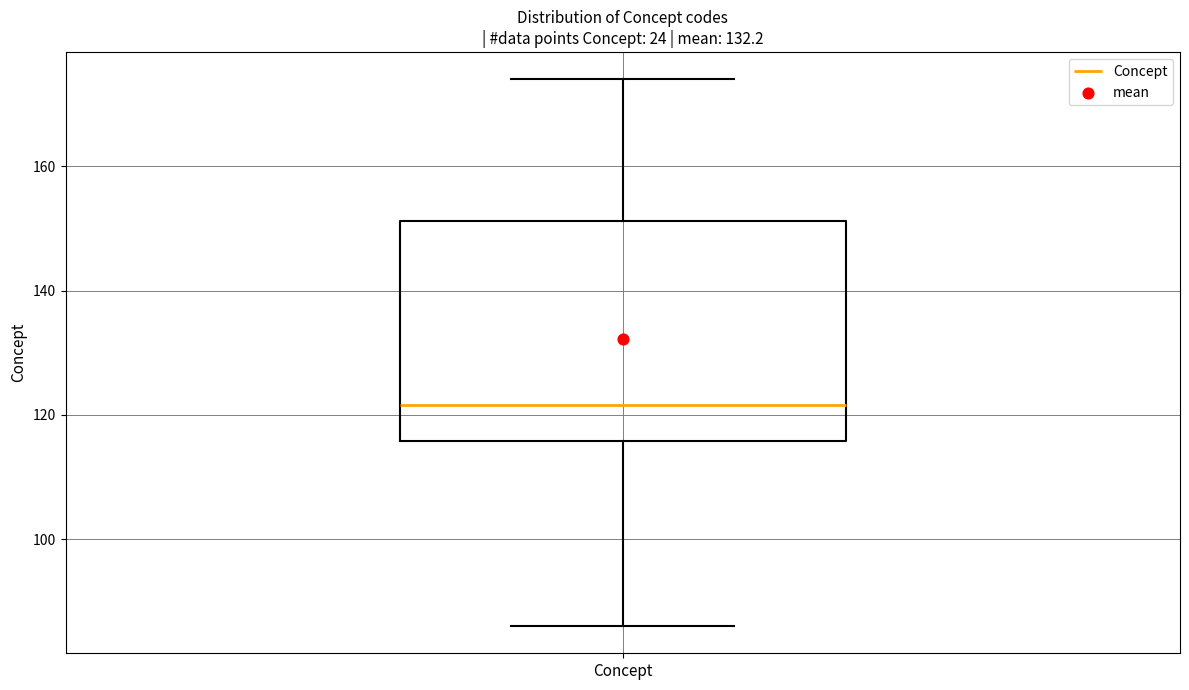

Read this box plot against the y-axis: the position of the median line, the range covered by the box, and the ends of both whiskers. The values are not printed on the chart, so give them approximately, as read against the axis.

median 122, box 116 to 152, whiskers 86 to 174